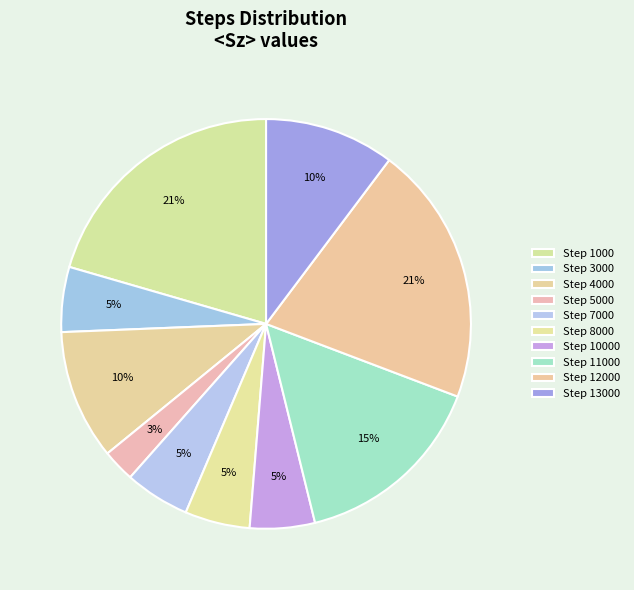

How many segments does this pie chart have?

10